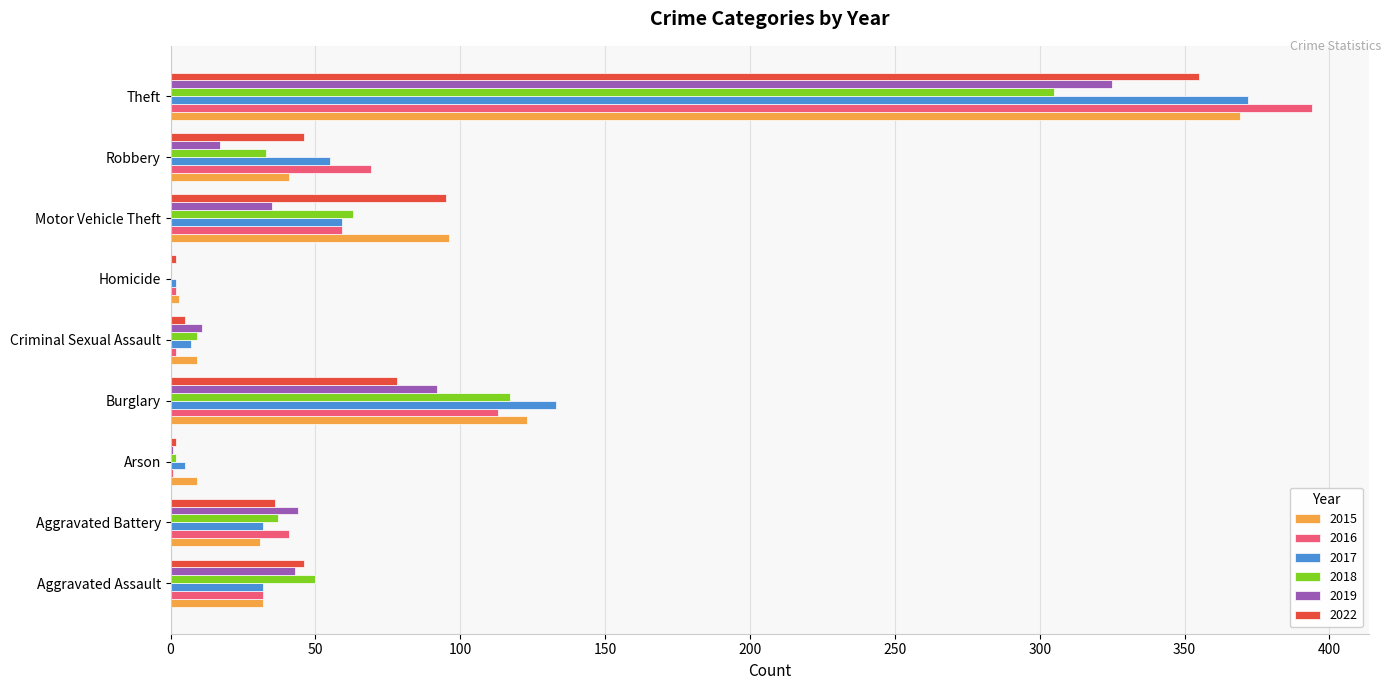

True or false: 2016 has a value of 58 at Aggravated Battery.

False